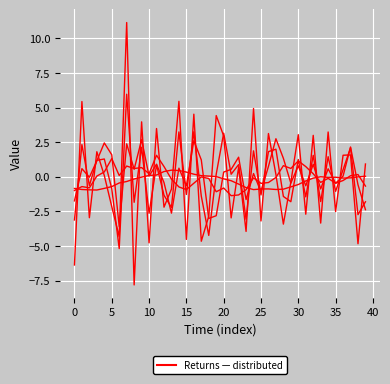

How many lines are shown in the chart?

5